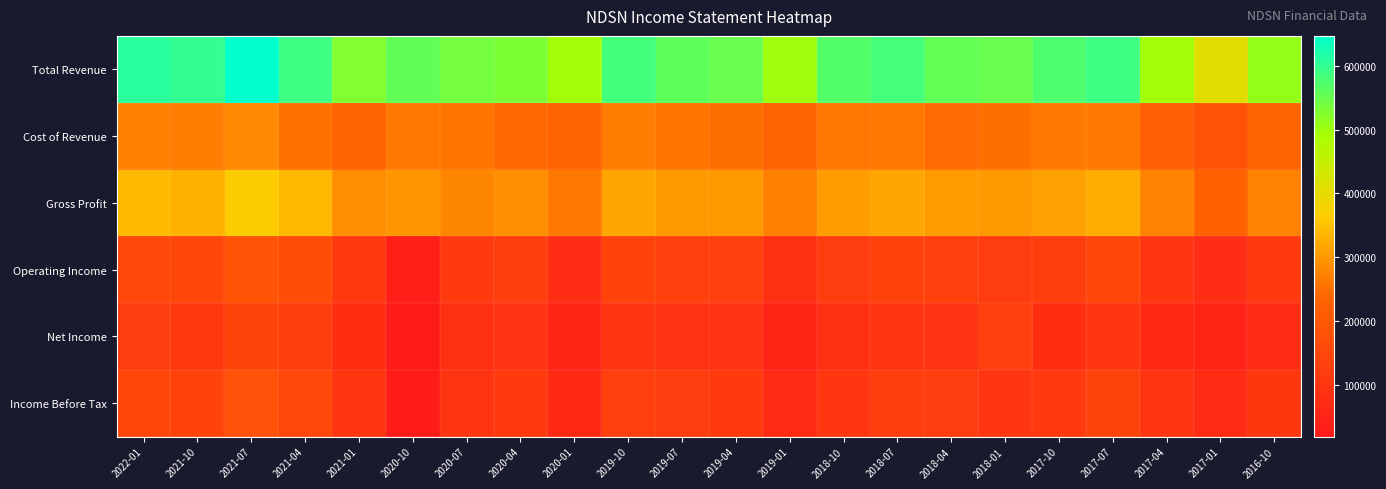

Which series has the largest range (max minus min)?

Total Revenue